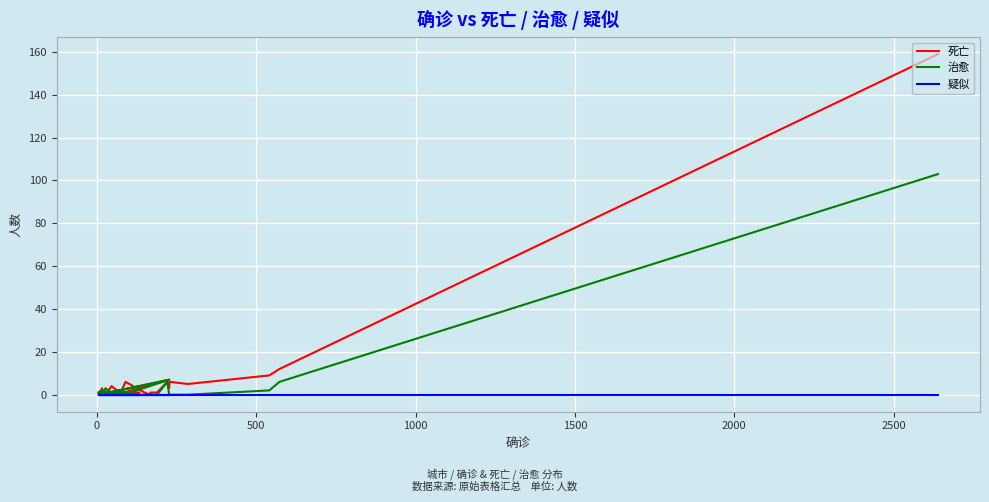

Which series has the largest total across all categories?

死亡